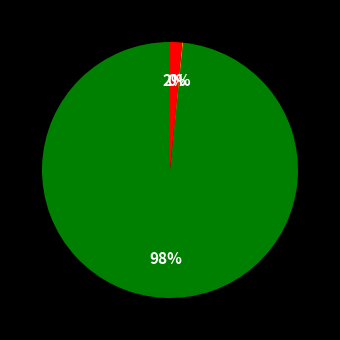

To the nearest percent, what is the average slice percentage?

33%